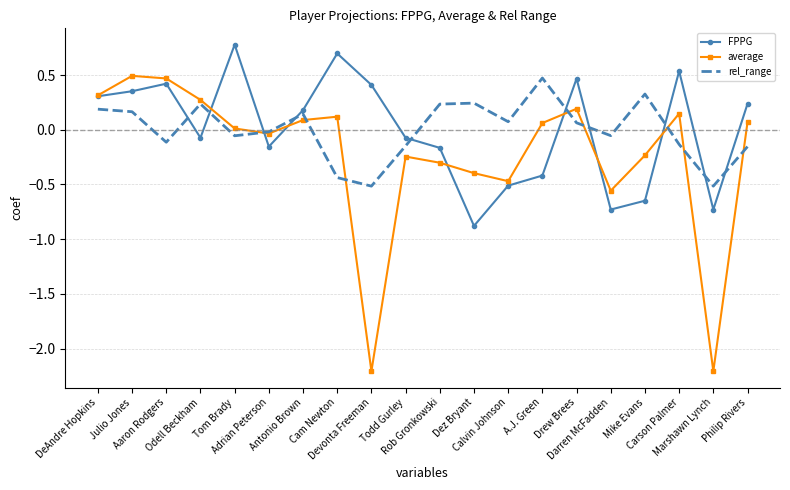

Which series has the largest range (max minus min)?

average